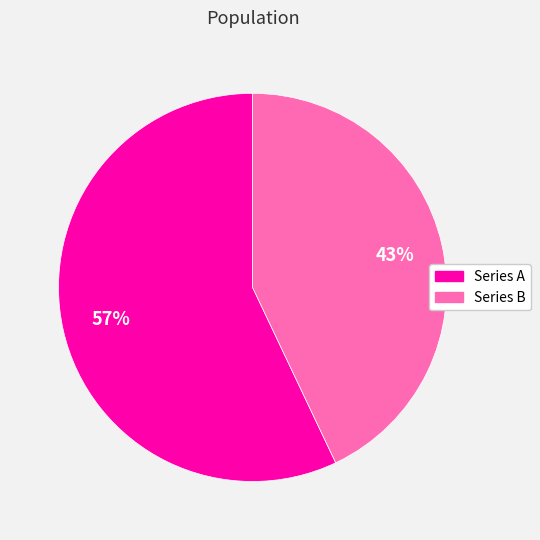

Count the number of slices in the pie.

2